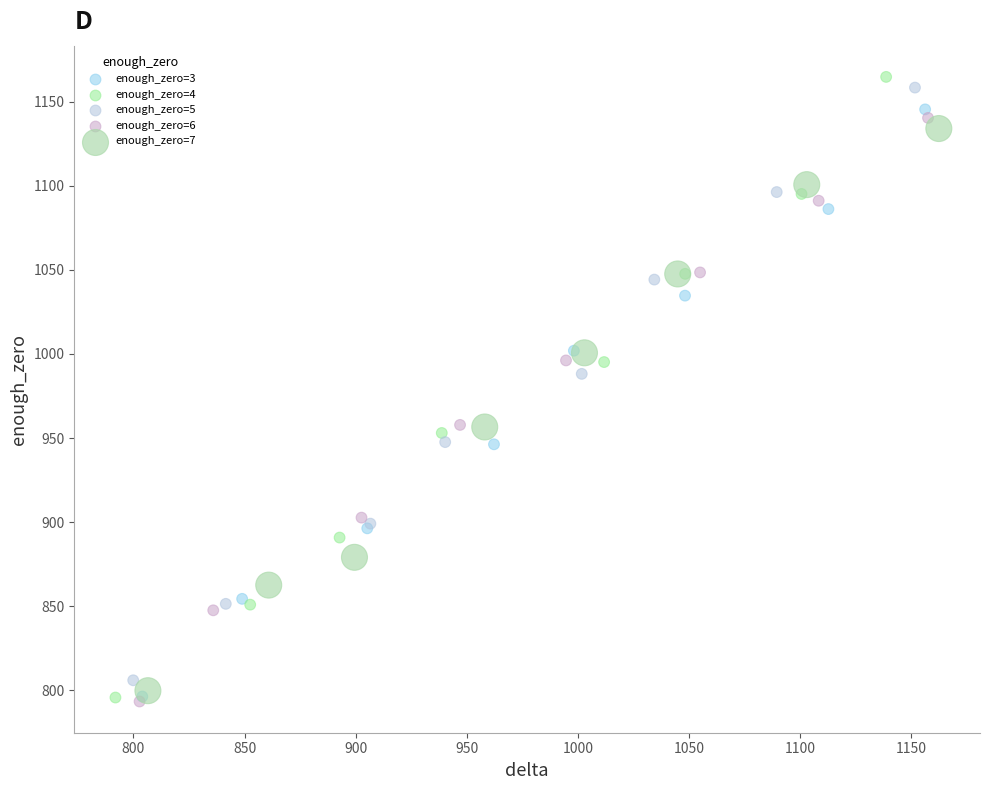

Which series has the largest Y range (max minus min)?

enough_zero=4